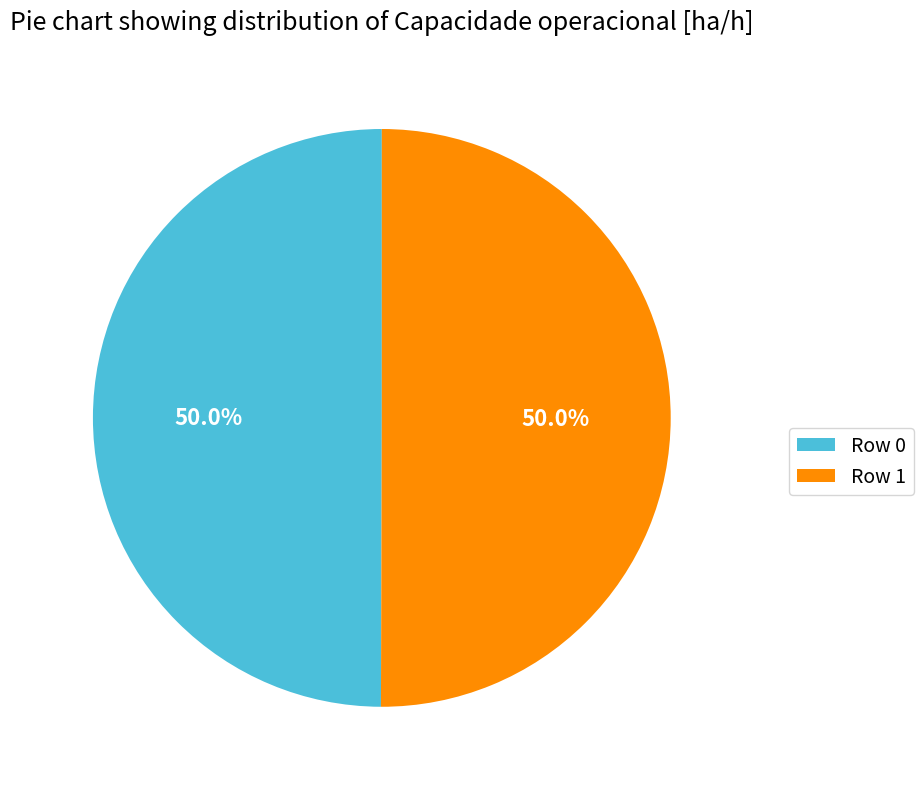

The Row 1 slice represents 50% of the pie. True or false?

True